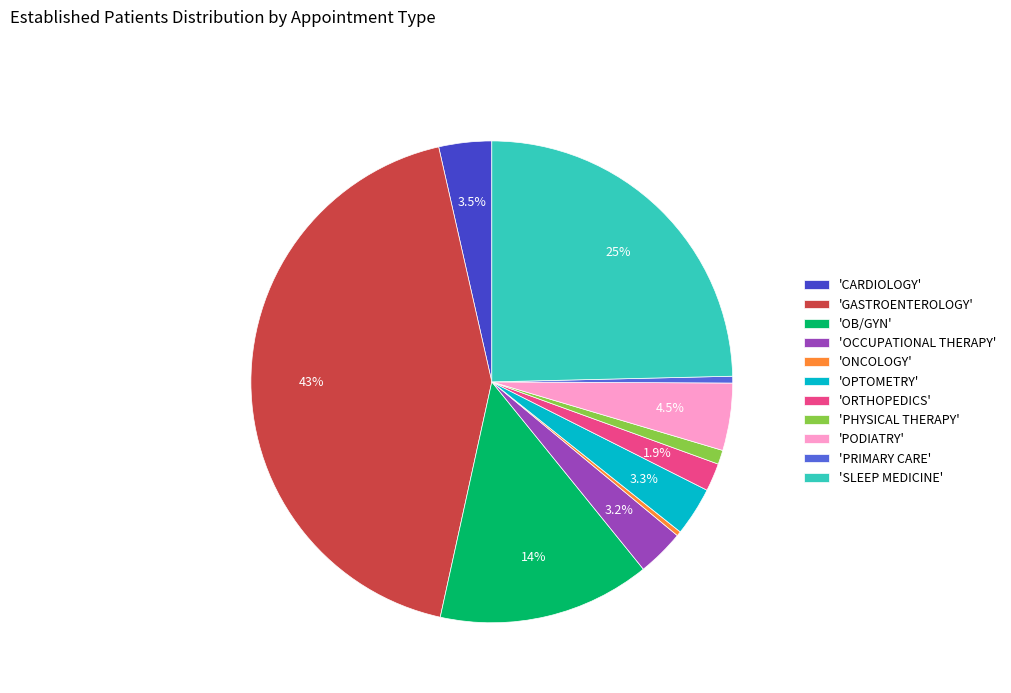

Is the sum of 'CARDIOLOGY' and 'OB/GYN' greater than half?

No